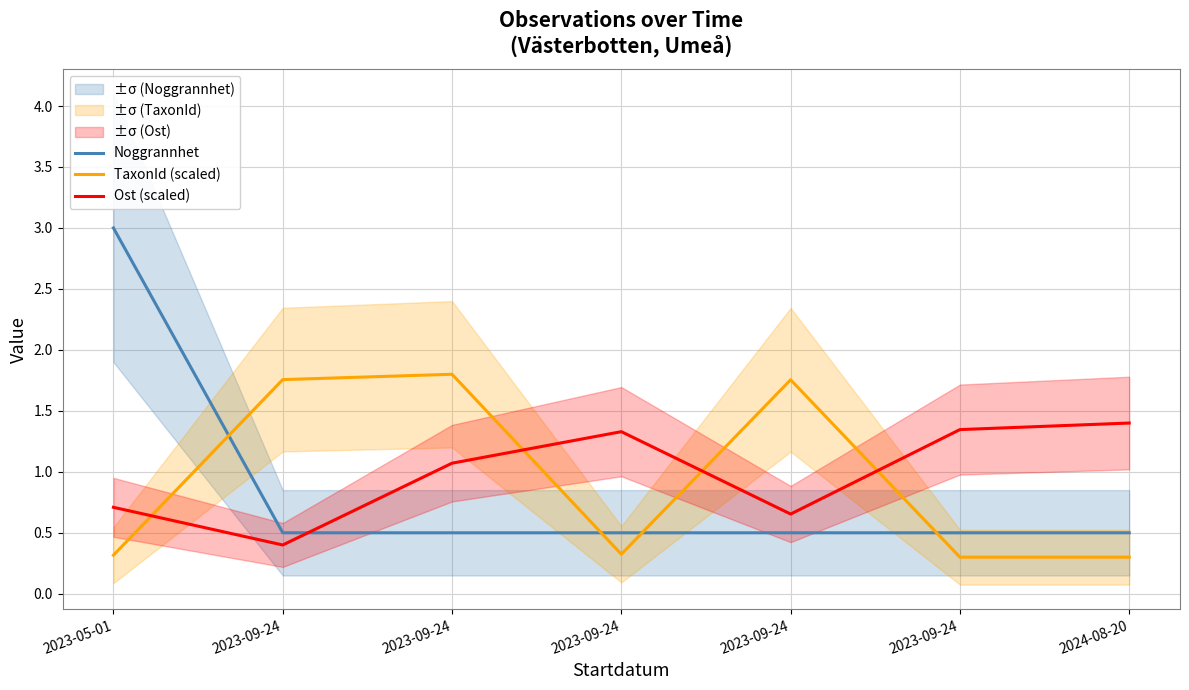

What is the maximum value shown in the chart?

3.0